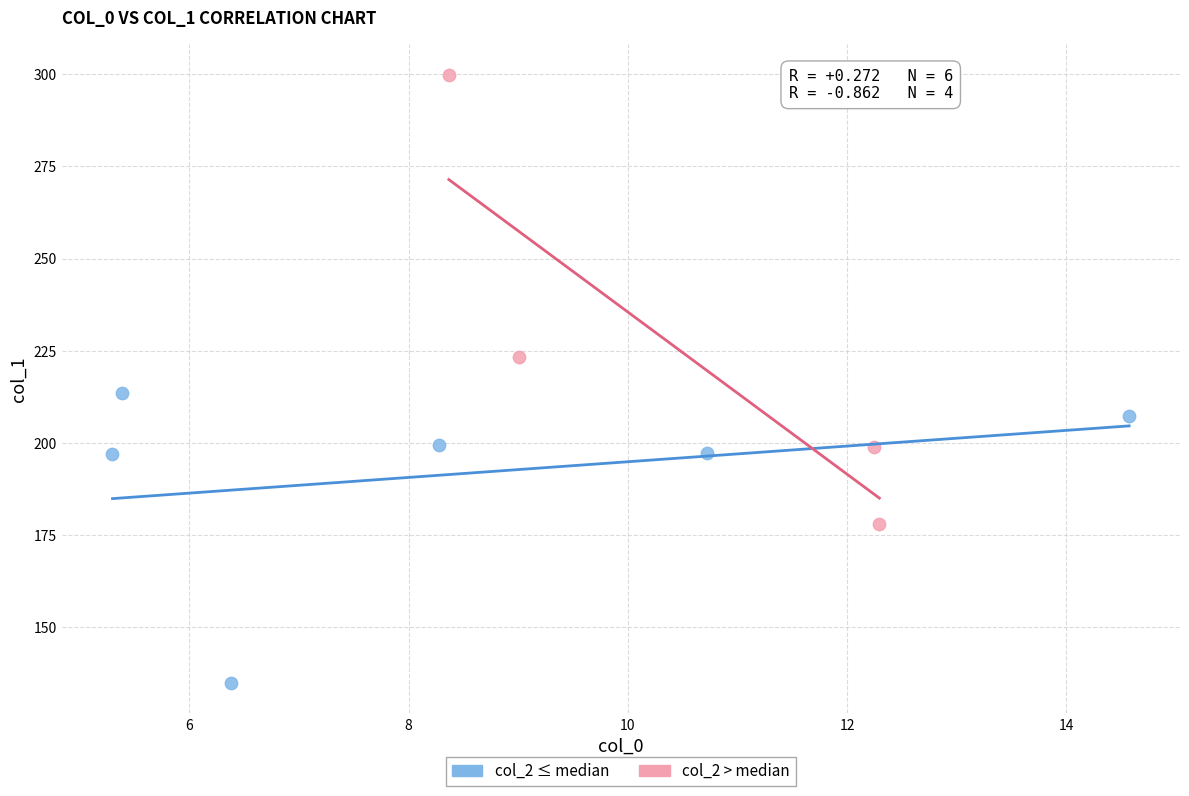

What are all the series names shown in the legend?

col_2 ≤ median, col_2 > median